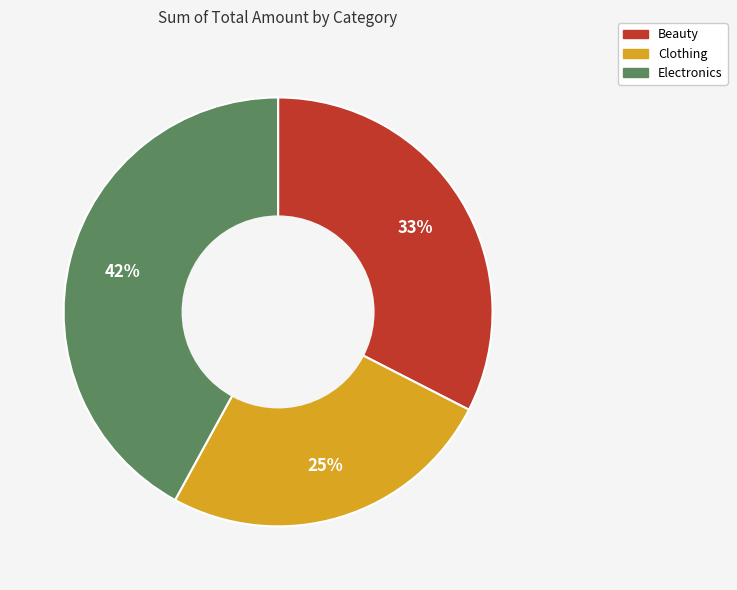

How many segments does this pie chart have?

3